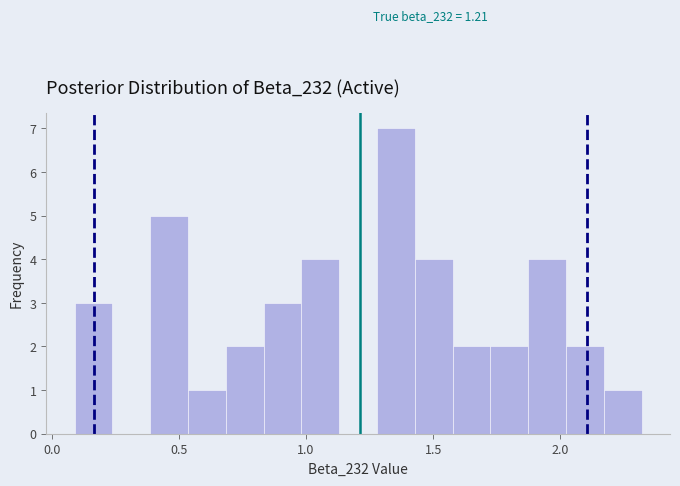

Around what value on the x-axis is the tallest bar? Give the approximate position of its centre, as read against the axis.

1.35